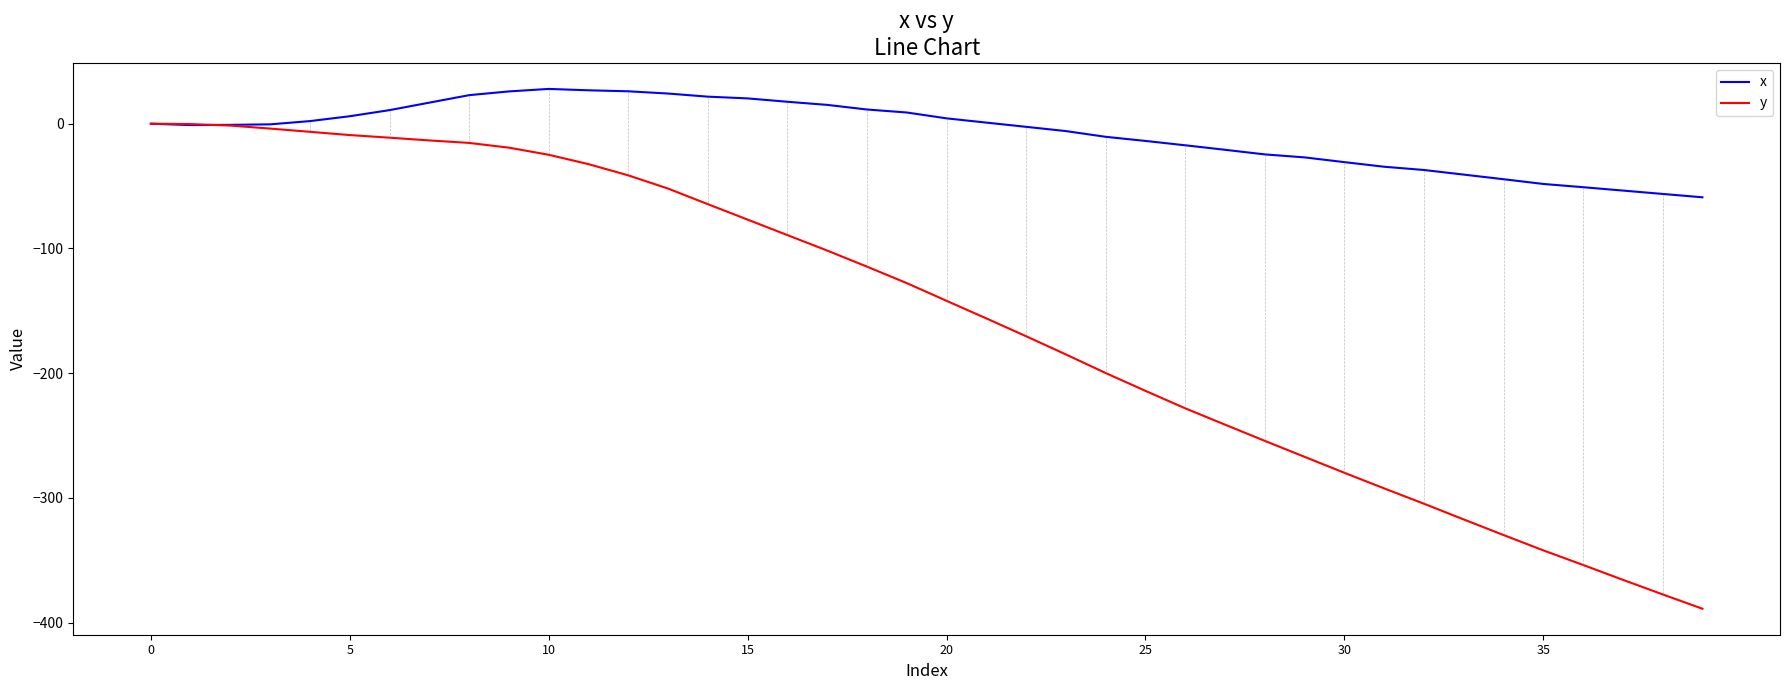

What is the lowest value of the x series?

-59.0